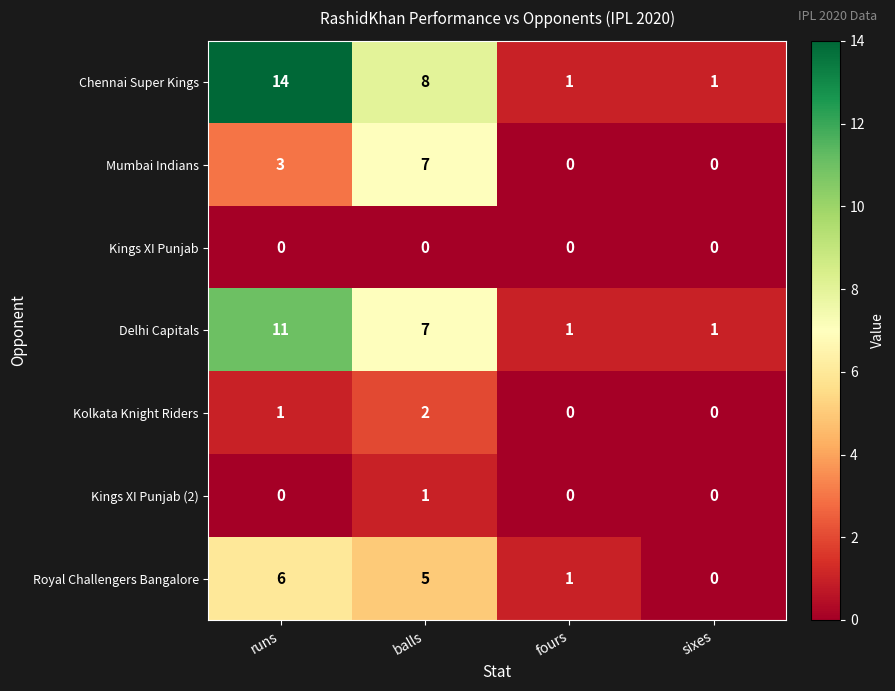

Which category has the highest value in the Chennai Super Kings series?

runs